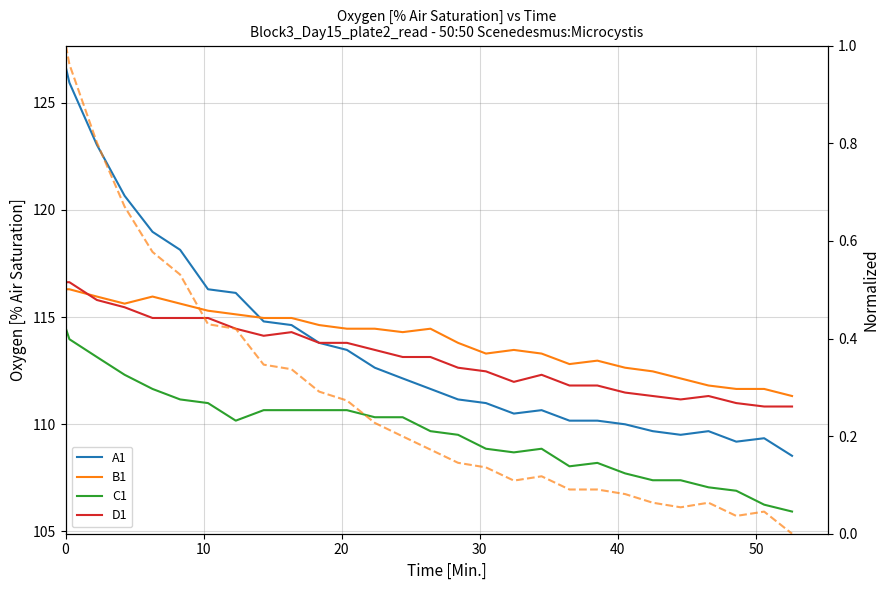

How many categories are shown in the chart?

28